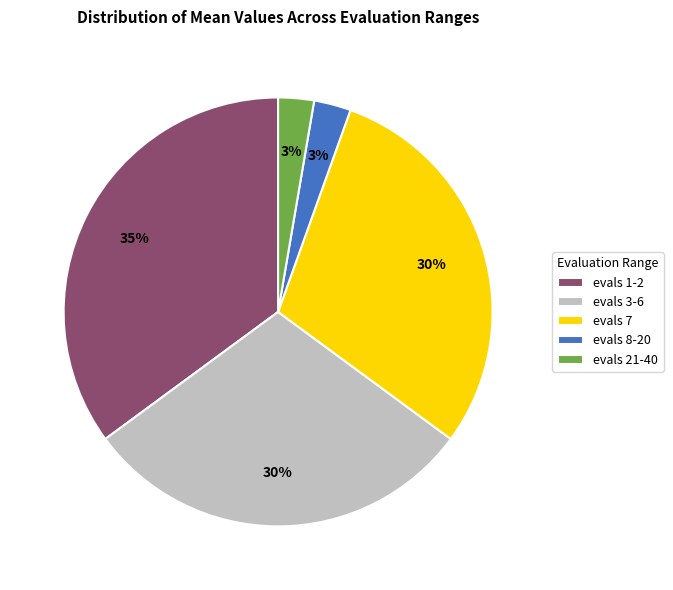

Is it true that evals 21-40 is 3% of the pie?

True